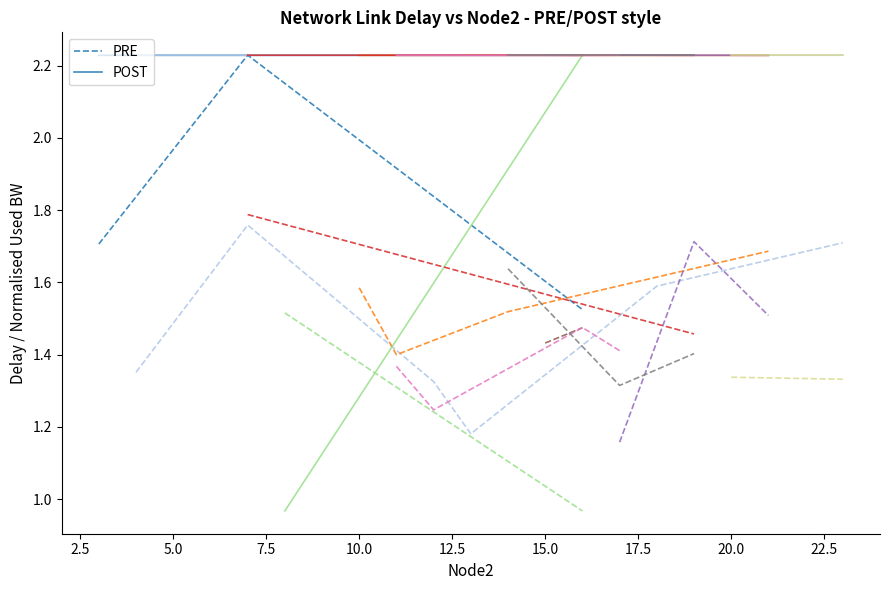

Count the number of data series in this chart.

2